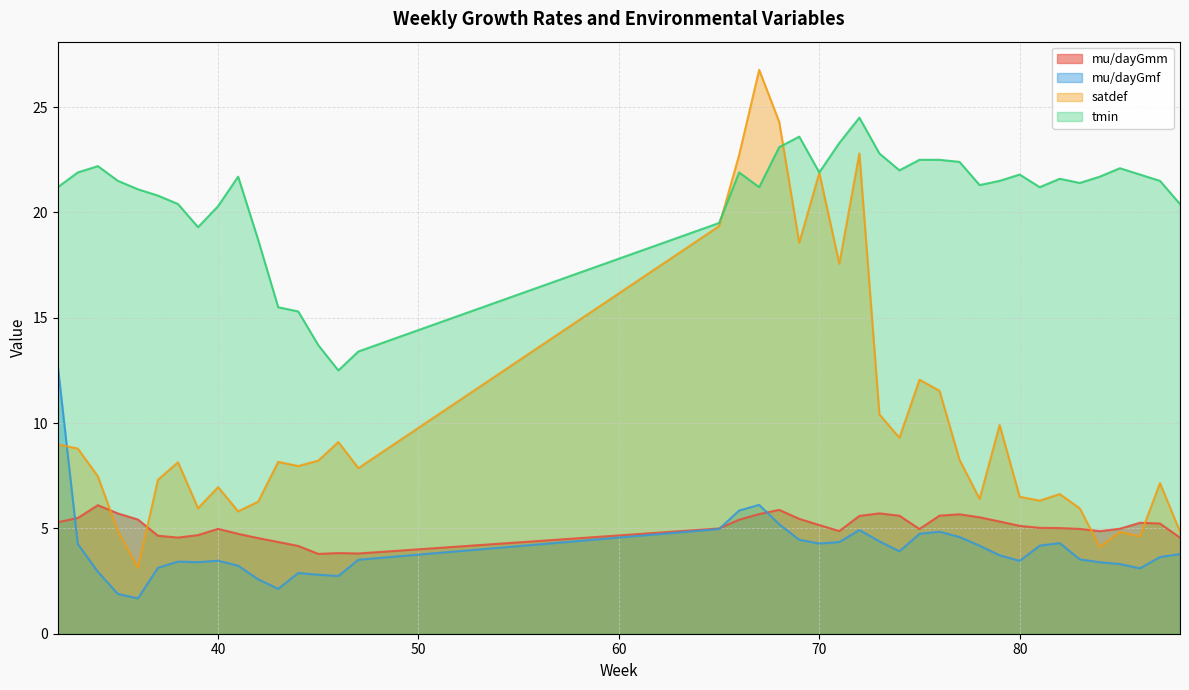

After their last crossing, which series has the higher values: mu/dayGmf or satdef?

satdef